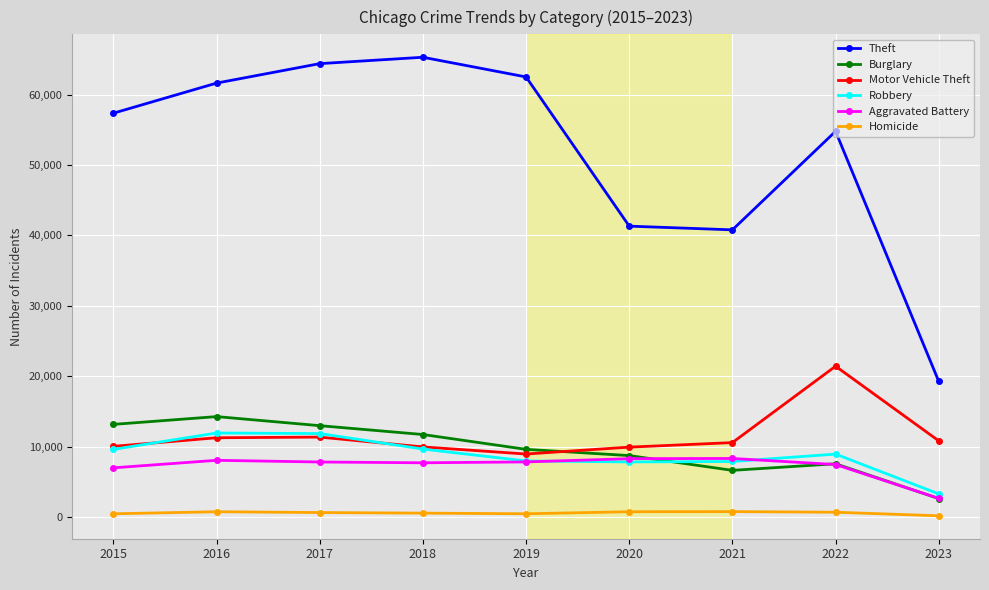

Read the Homicide value at 2017, to the nearest 10.

670